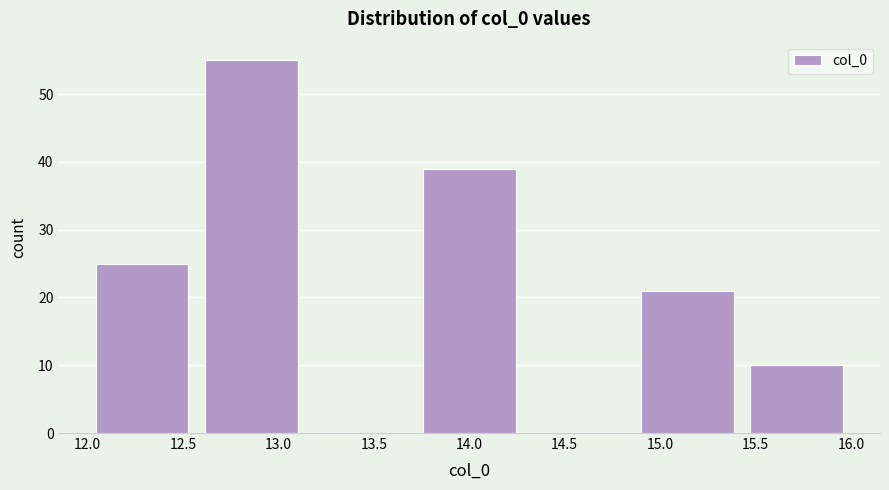

Which range on the x-axis has the tallest bar?

12.55 to 13.15